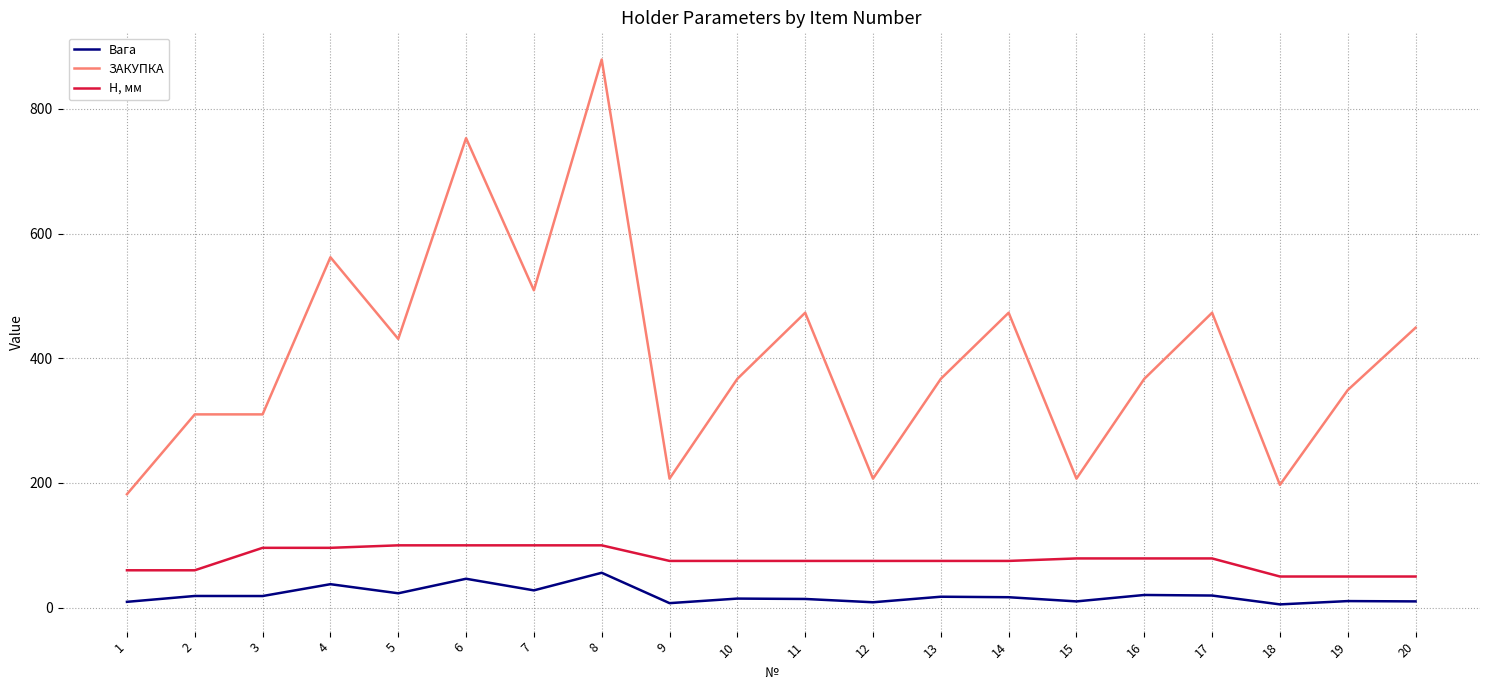

Rank the series by their average value, from lowest to highest.

Вага, H, мм, ЗАКУПКА